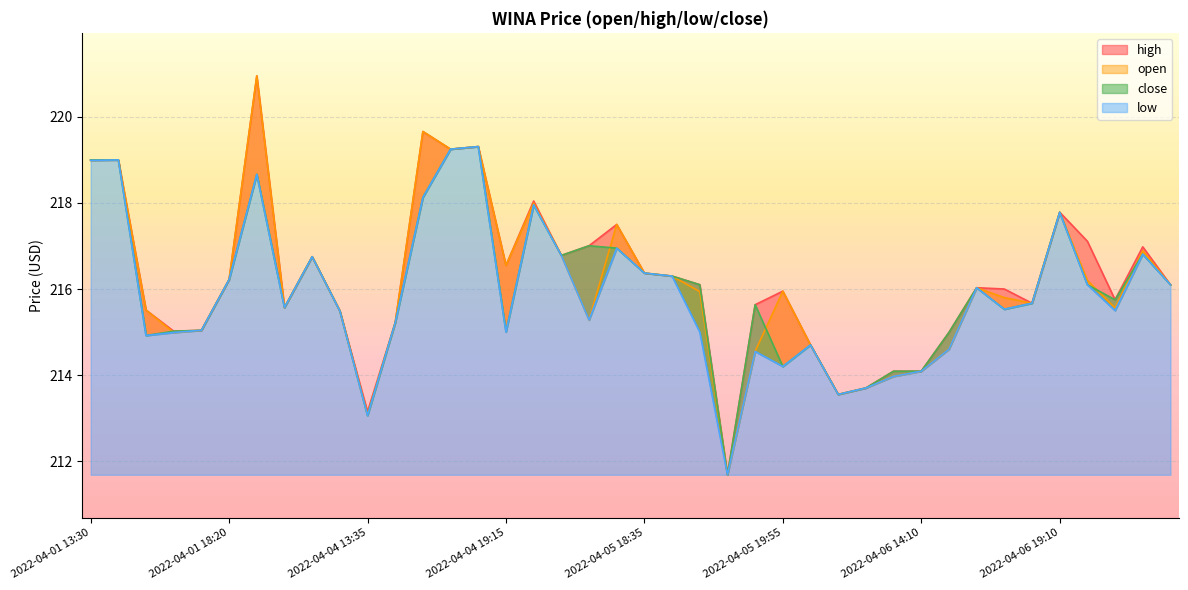

Does the chart display data point markers on the line(s)?

No